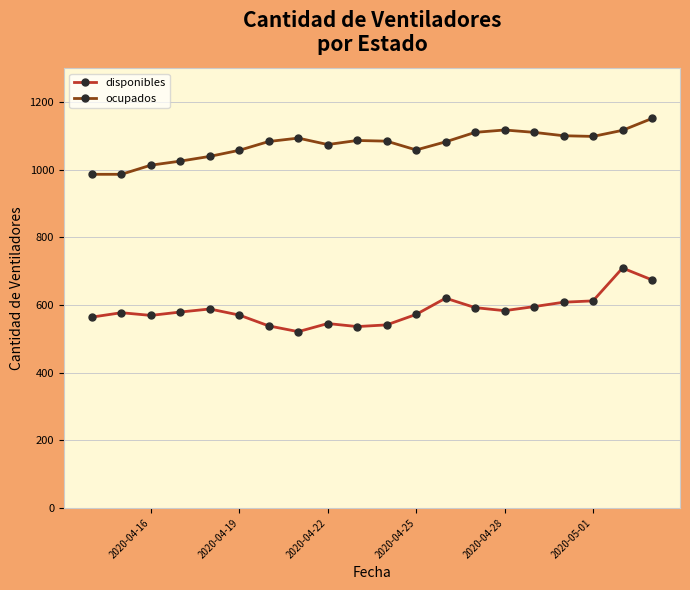

Rank the series by their average value, from lowest to highest.

disponibles, ocupados